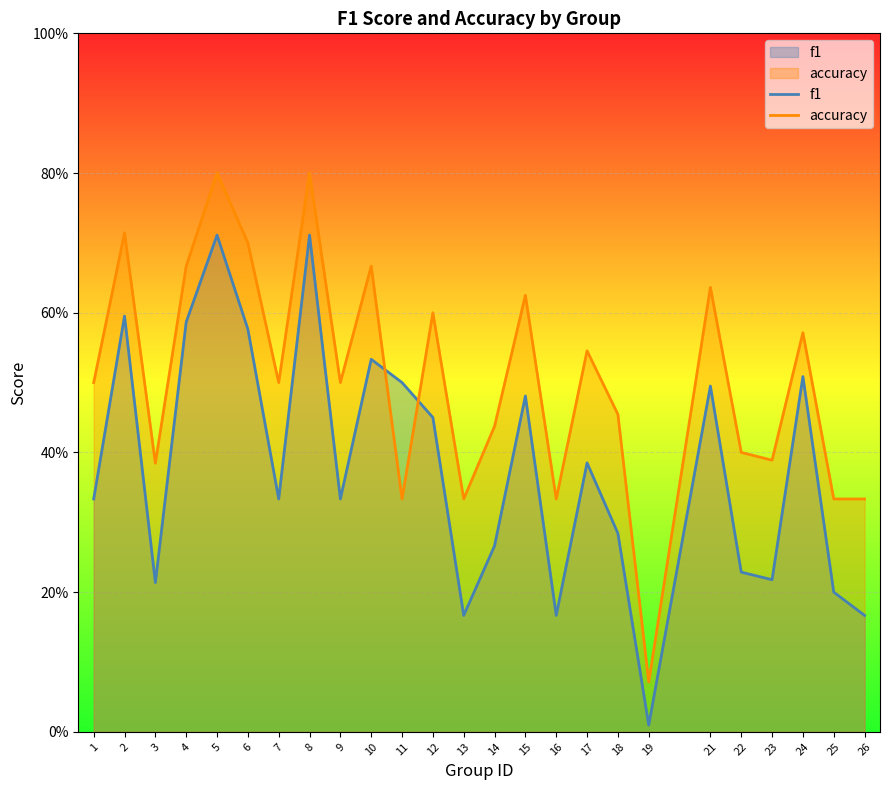

Reading right to left, extract all data points from this chart.

f1: 0.2	0.2	0.5	0.2	0.2	0.5	0.0	0.3	0.4	0.2	0.5	0.3	0.2	0.5	0.5	0.5	0.3	0.7	0.3	0.6	0.7	0.6	0.2	0.6	0.3
accuracy: 0.3	0.3	0.6	0.4	0.4	0.6	0.1	0.5	0.5	0.3	0.6	0.4	0.3	0.6	0.3	0.7	0.5	0.8	0.5	0.7	0.8	0.7	0.4	0.7	0.5